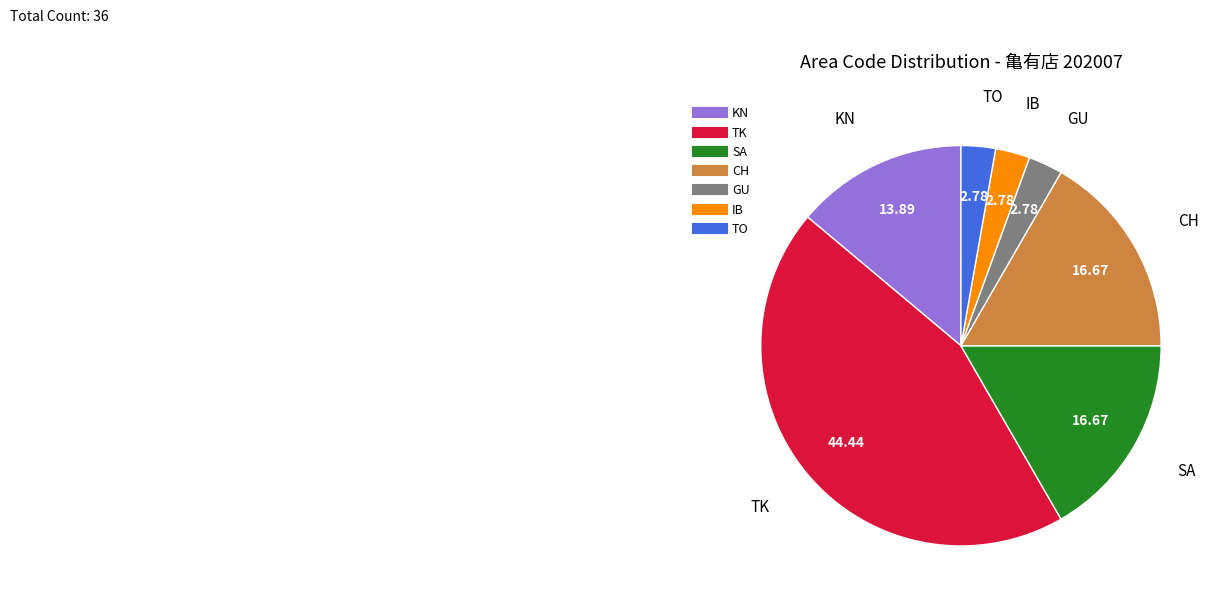

What is the ratio of the value at TK to the value at KN?

3.2